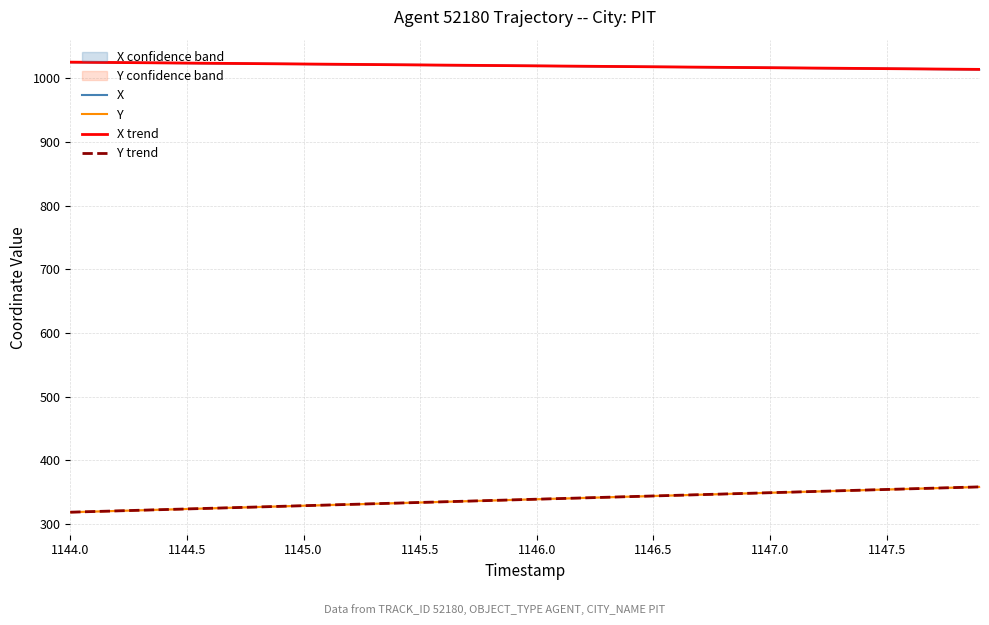

Is it true that X trend equals 1555.0 at 1146.0?

False